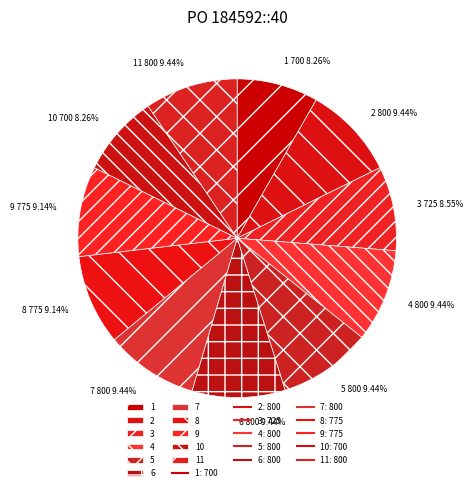

What percentage is the 10 slice, to the nearest percent?

8%